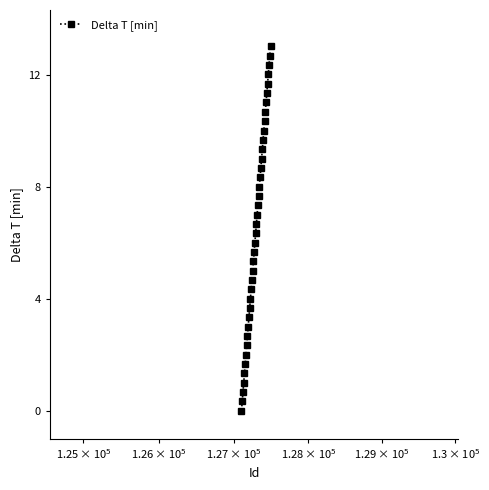

What is the greatest value displayed?

13.0